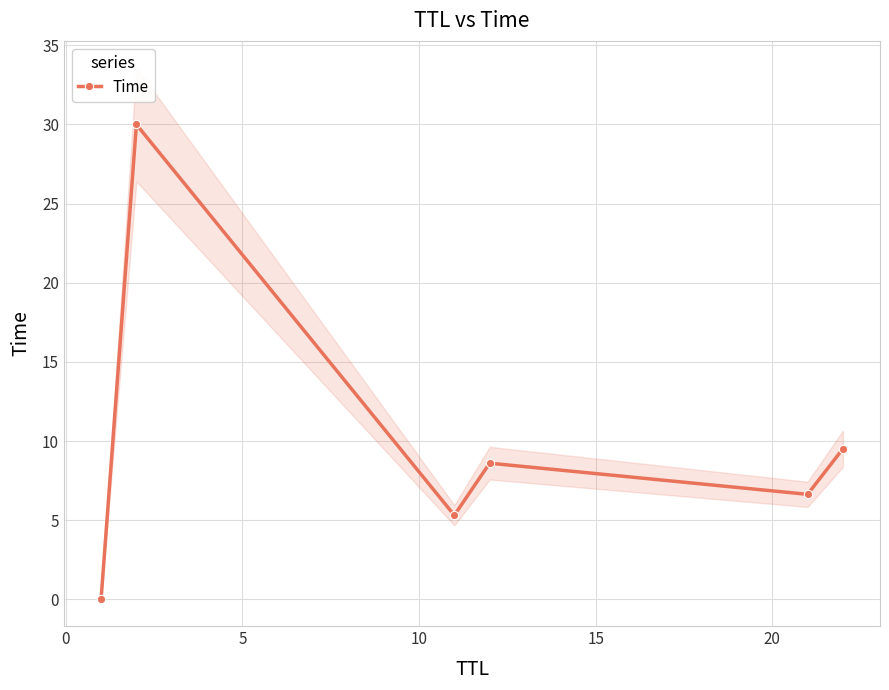

How many interior local peaks (higher than both neighbors) does the data have?

2